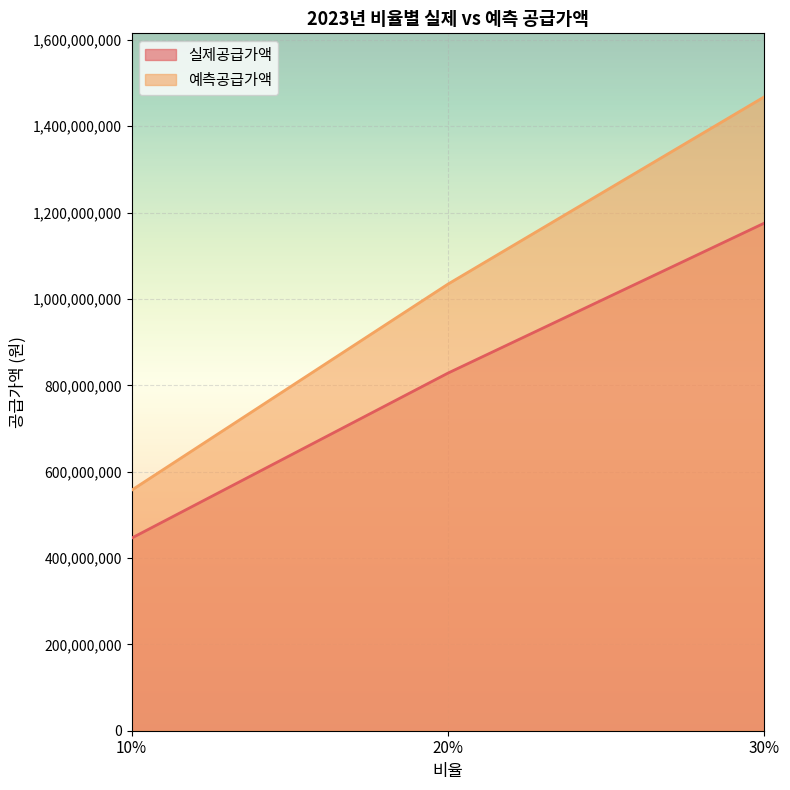

What is the difference between the maximum and minimum values in the 실제공급가액 series?

729761000